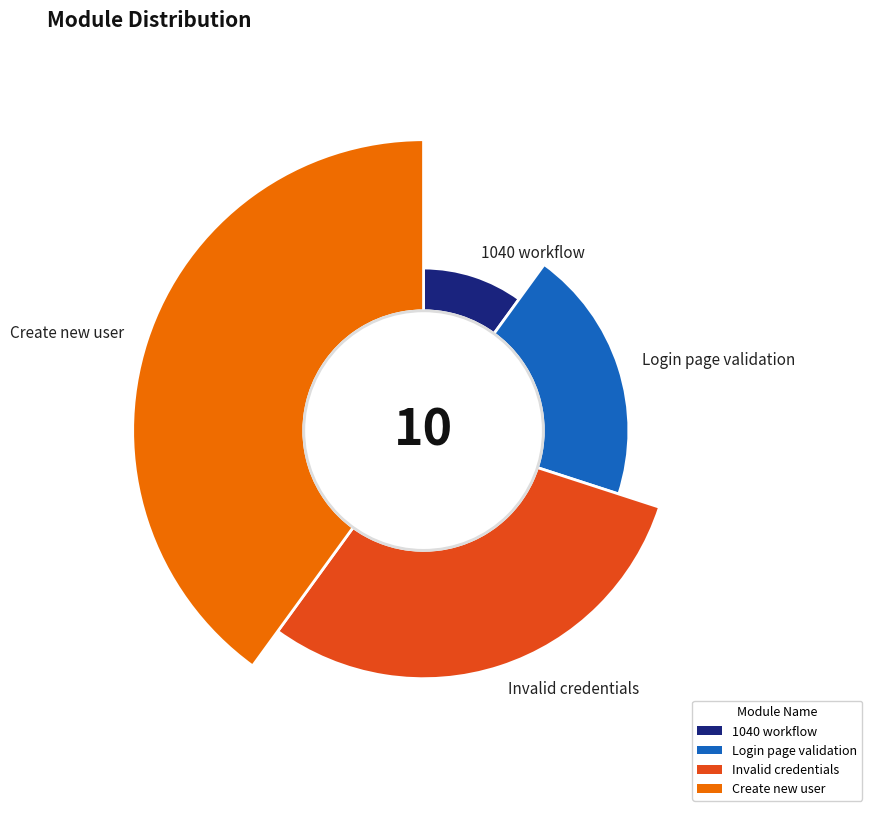

Between Login page validation and 1040 workflow, which is larger?

Login page validation